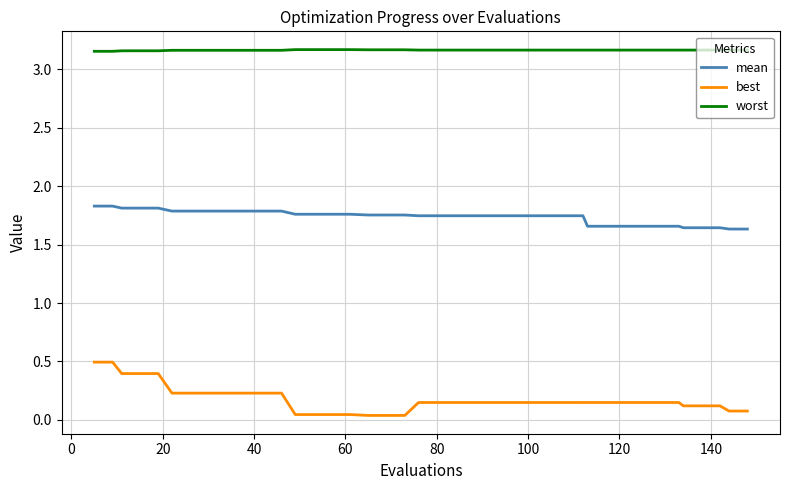

True or false: best and mean cross at least once.

False